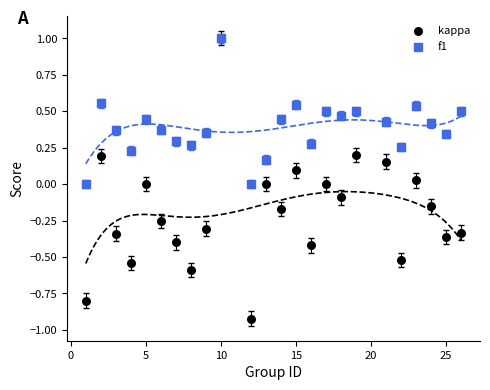

What are all the series names shown in the legend?

kappa, f1